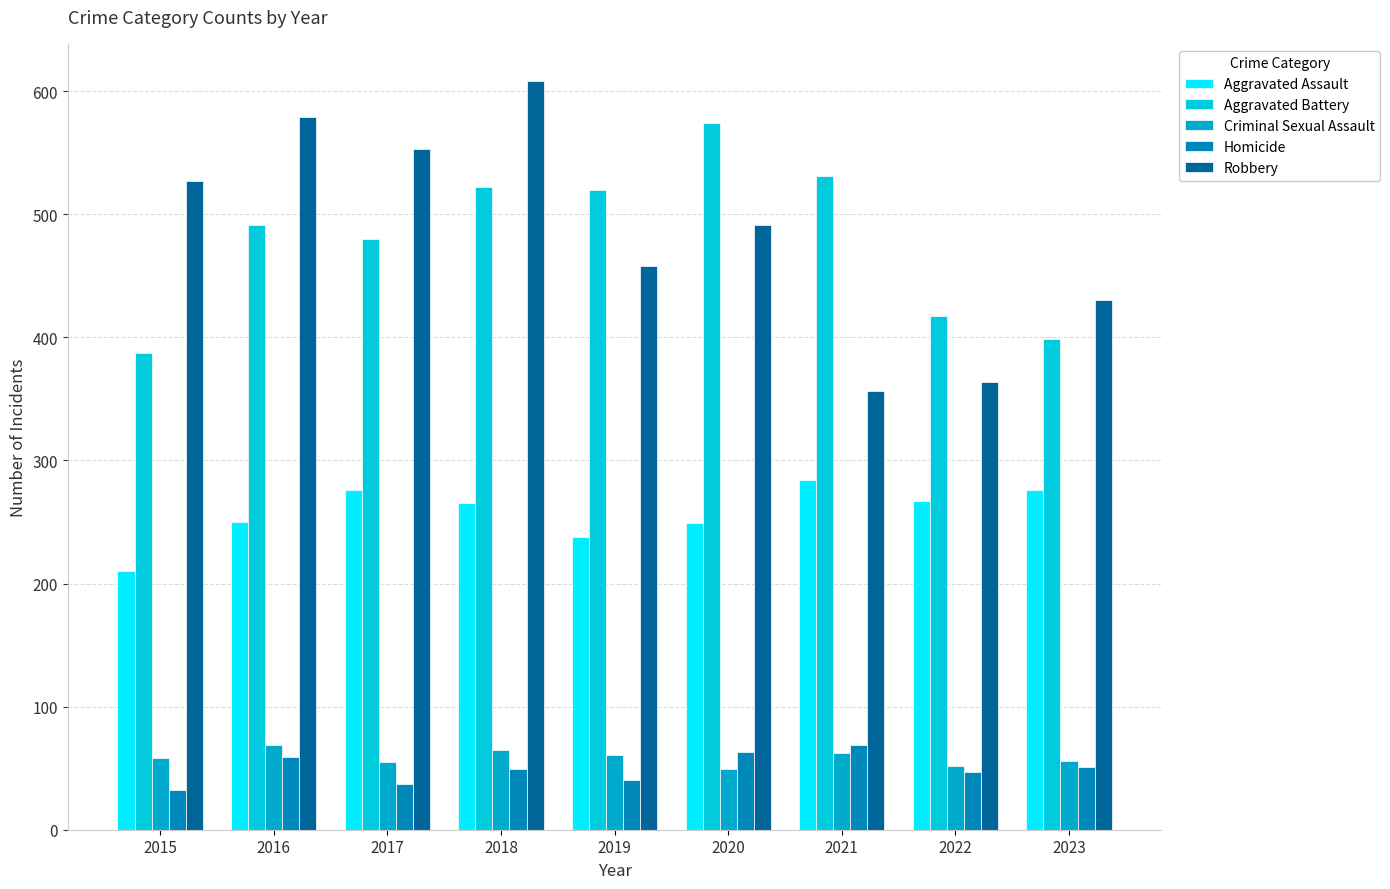

Where is Criminal Sexual Assault nearest to the value 59?

2015